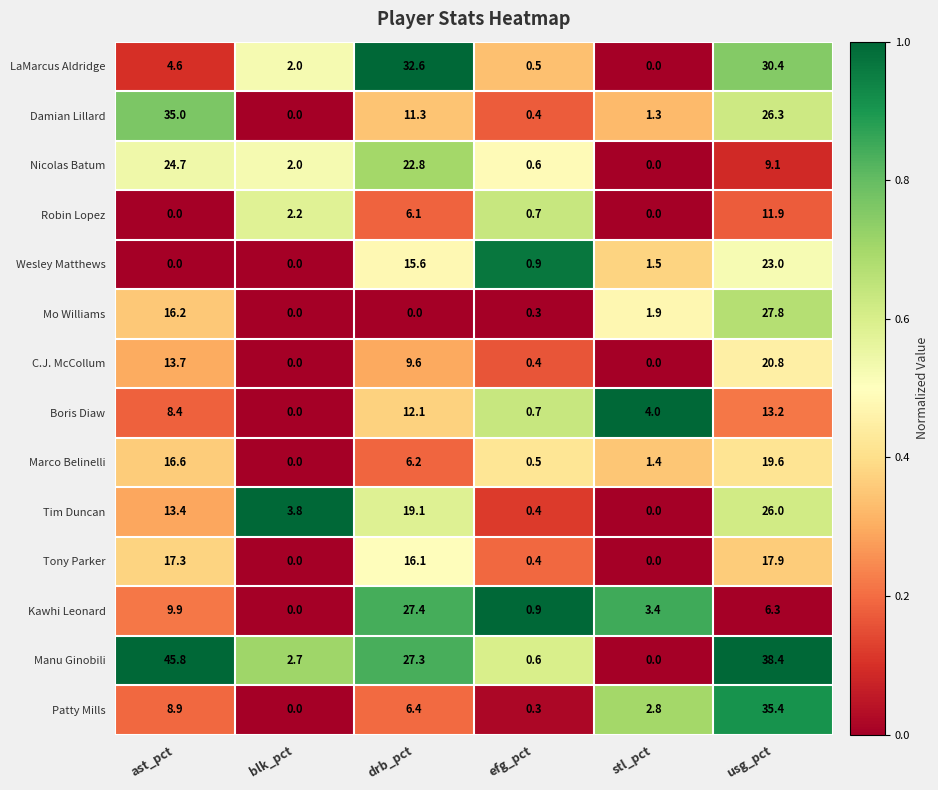

At which label does Nicolas Batum first exceed 9?

ast_pct